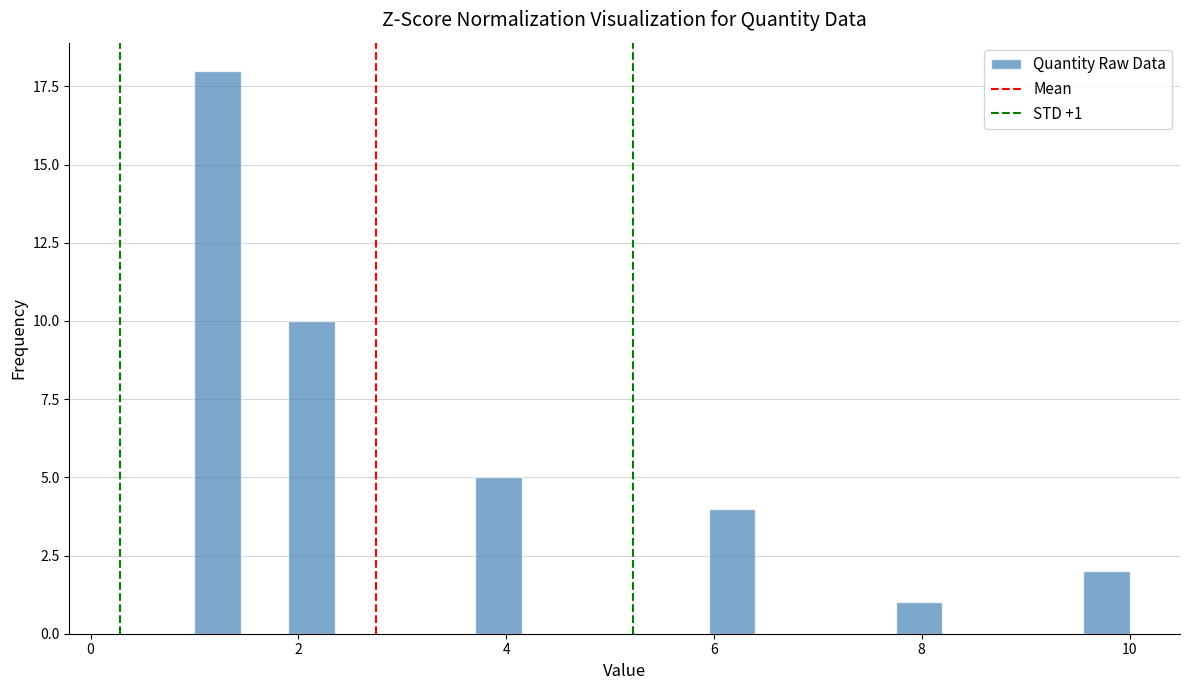

Read against the x-axis, roughly where is the centre of the tallest bar?

1.2